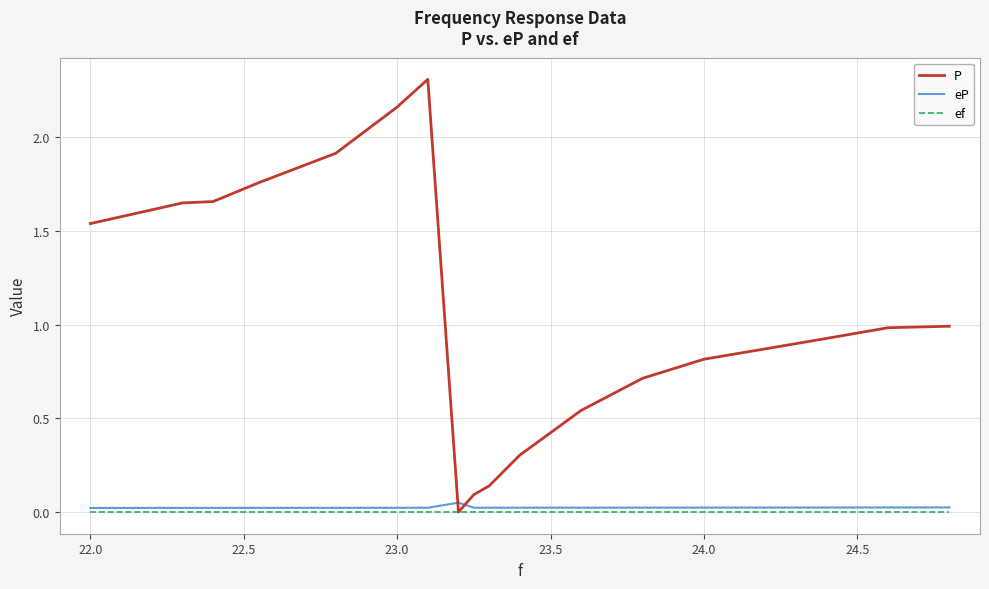

True or false: P and eP intersect in this chart.

True